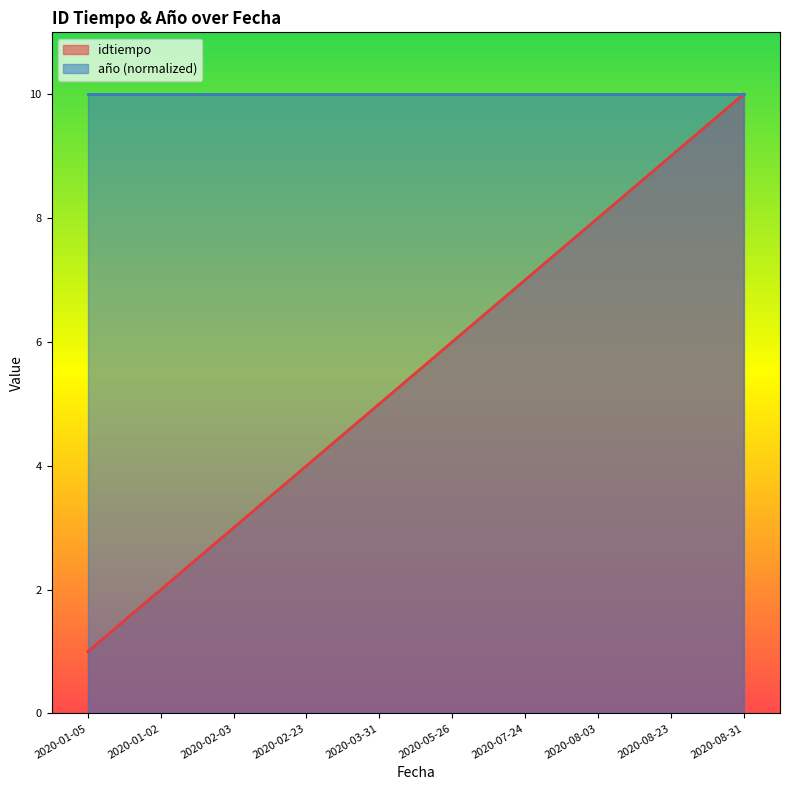

Approximately how many times larger is the value at 2020-03-31 compared to 2020-07-24?

0.7